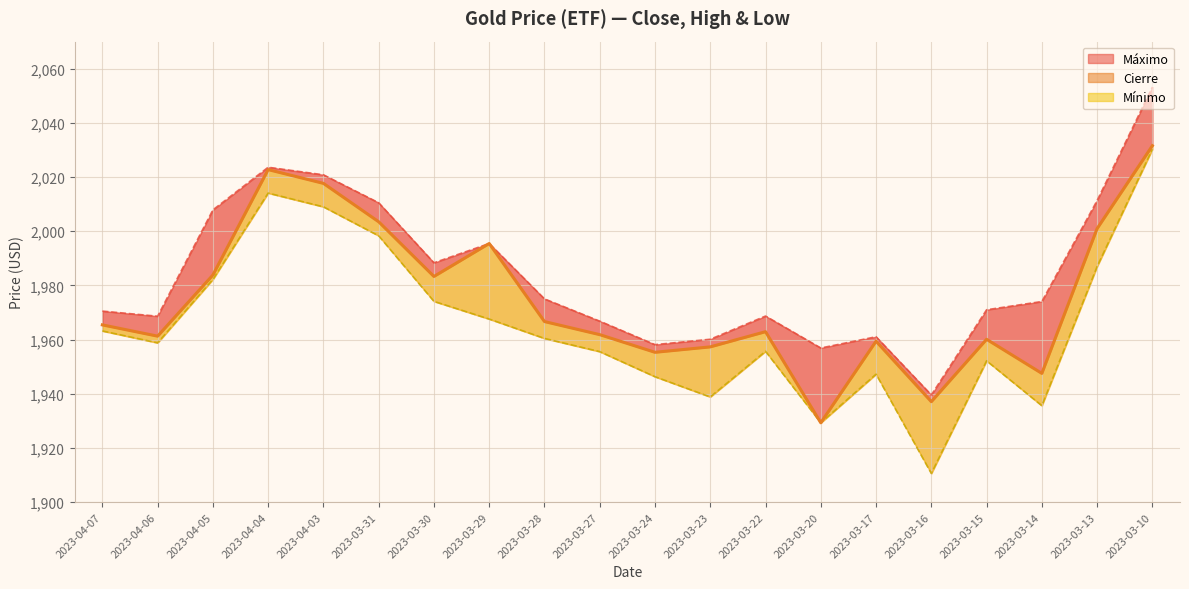

Is it true that the value at 2023-03-24 is 1955.3?

True